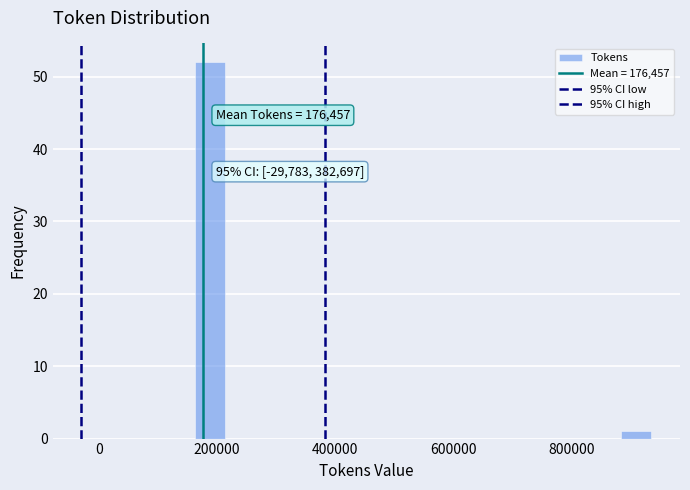

Read against the x-axis, roughly where is the centre of the tallest bar?

180000